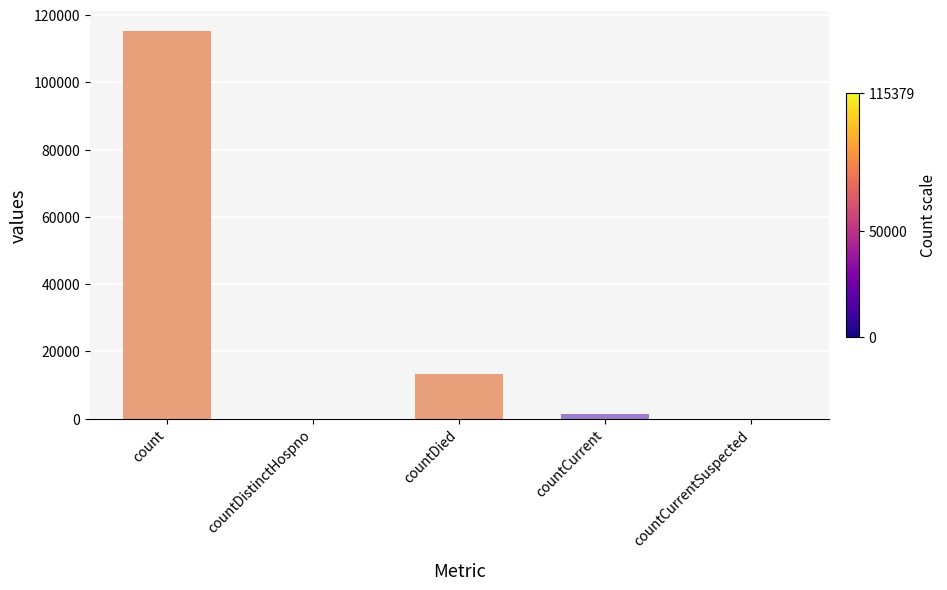

The value at count is 188672. True or false?

False